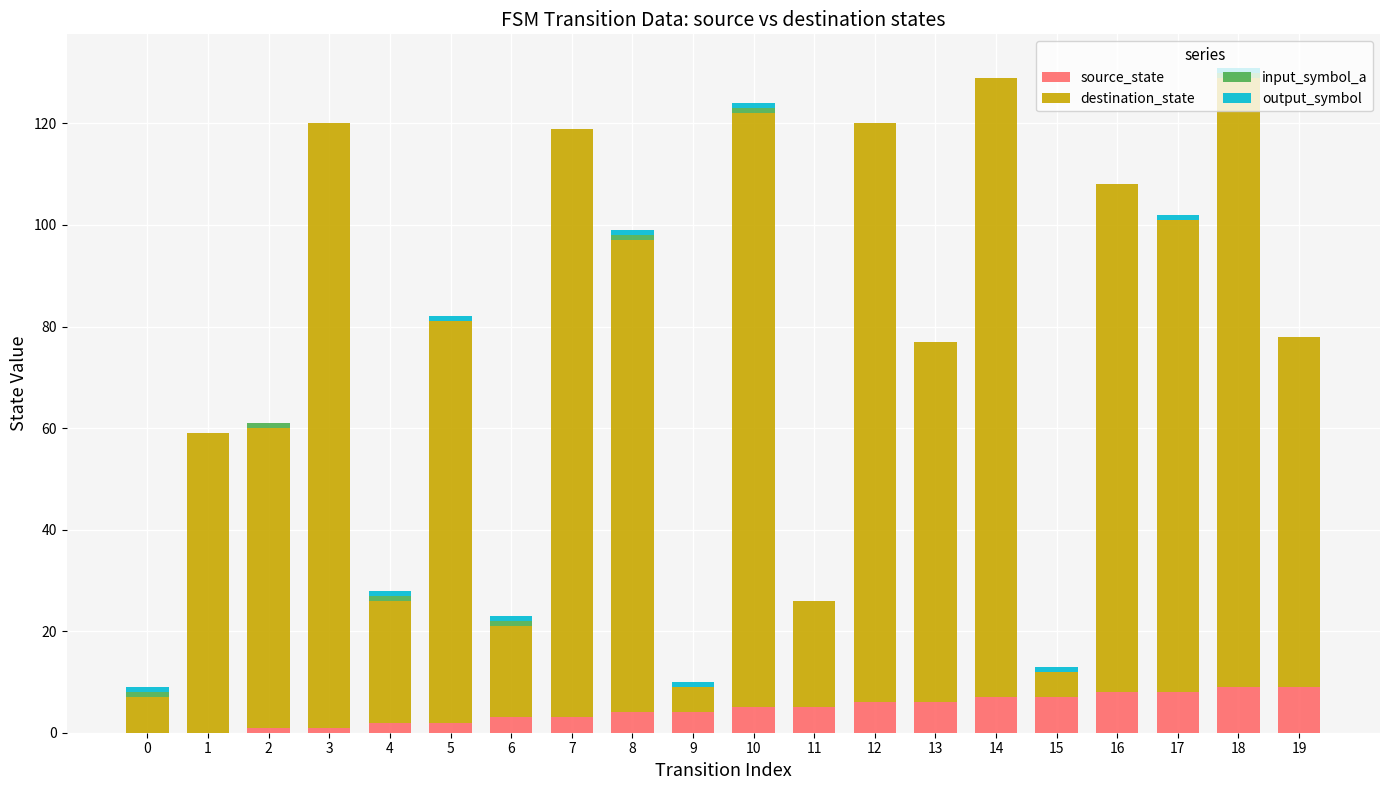

Is it true that source_state equals 5 at 11?

True